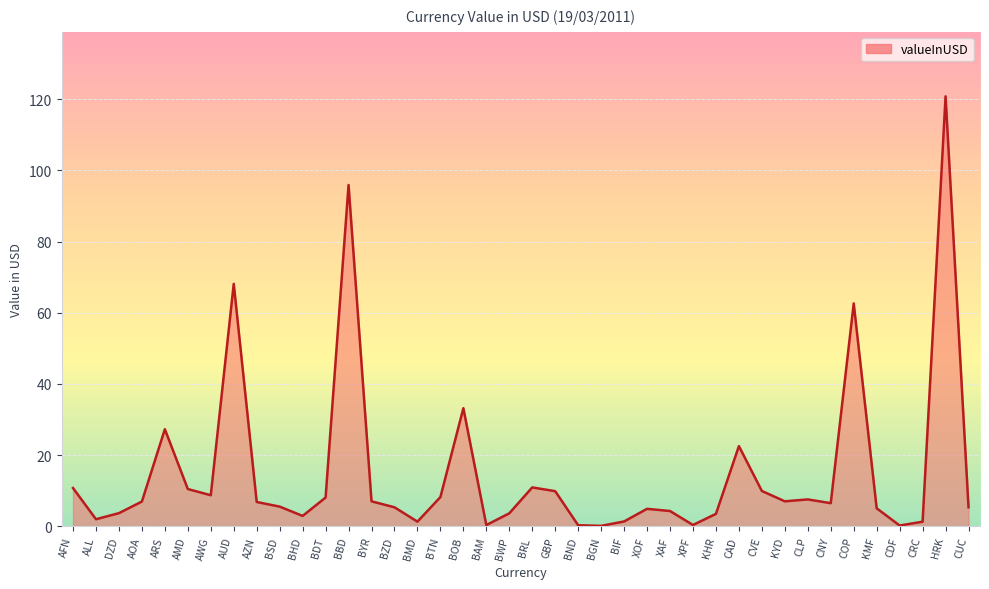

What position from the left is AWG?

7